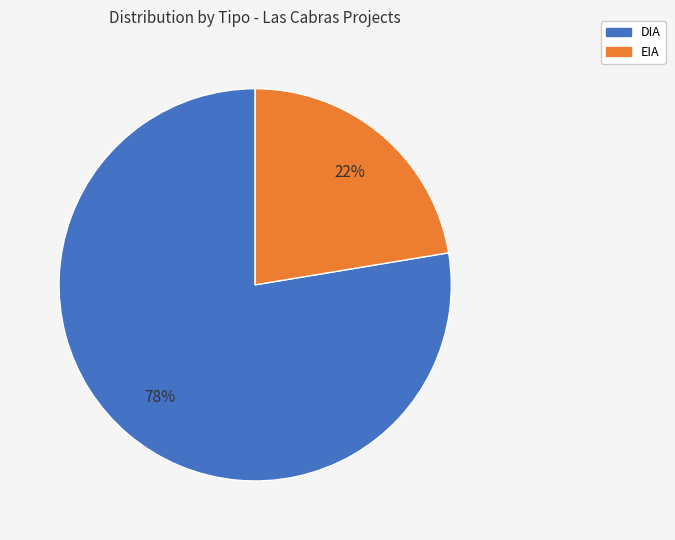

Combined, do EIA and DIA account for over 50%?

Yes